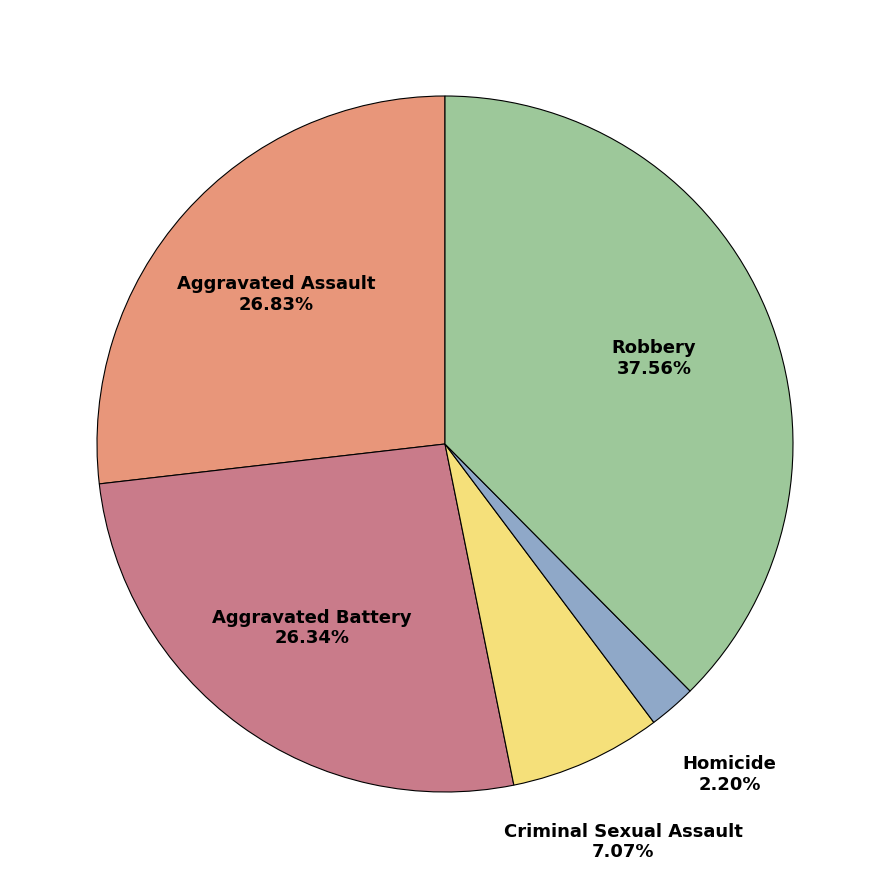

Is there a majority slice in this chart?

No